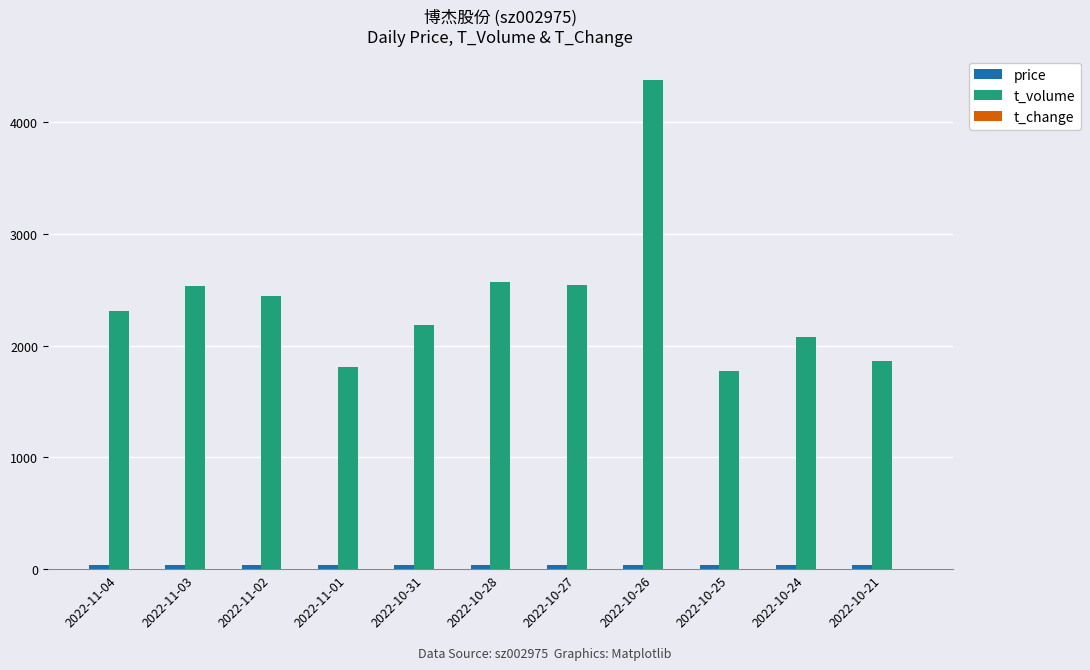

Which category has the highest value across all series?

2022-10-26